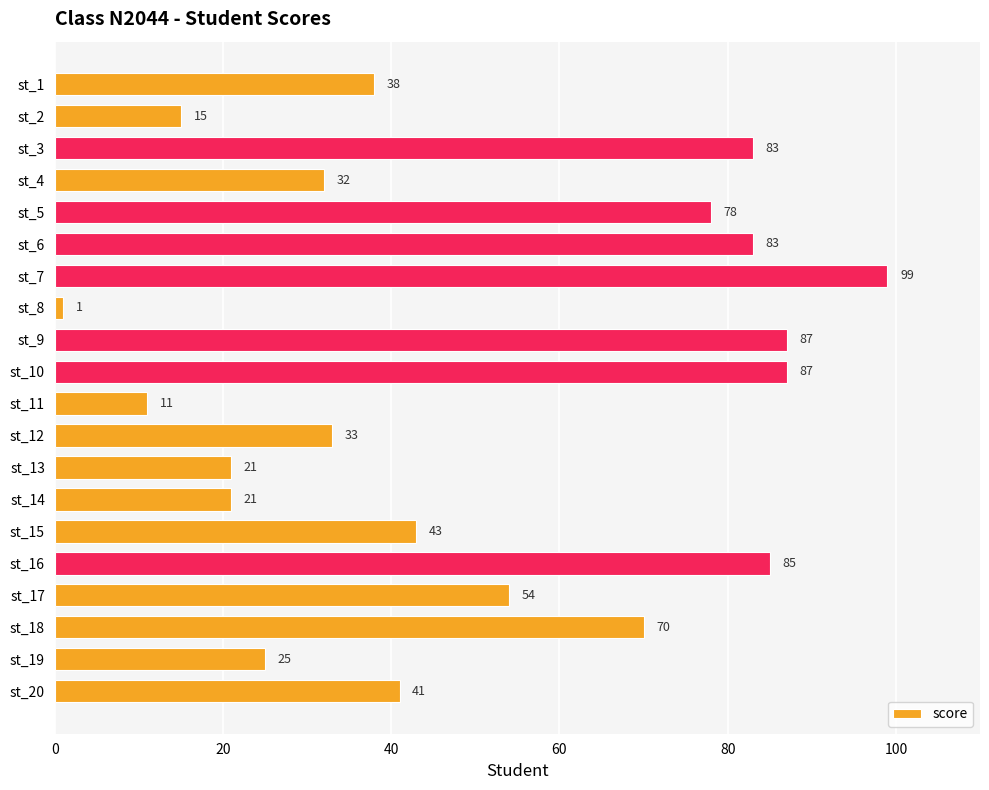

What is the value of the 12th bar from the top?

33